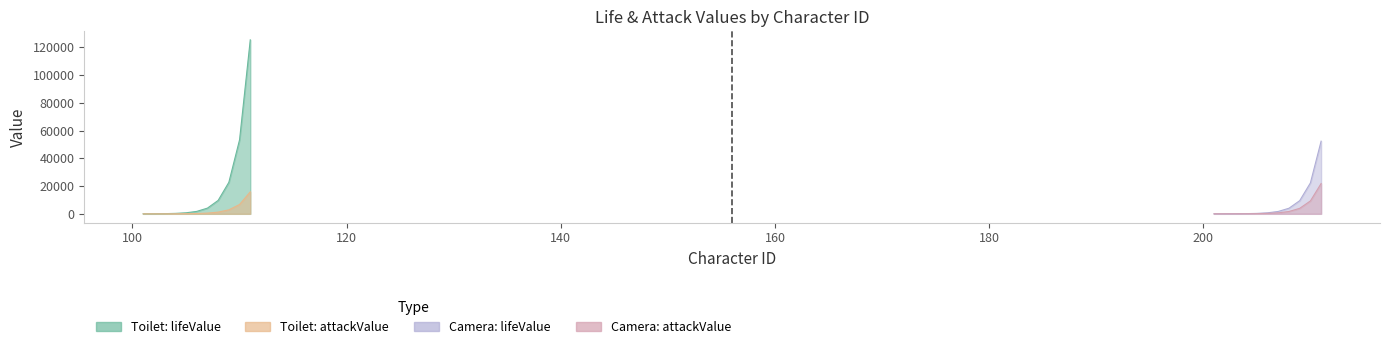

True or false: attackValue and lifeValue intersect in this chart.

False